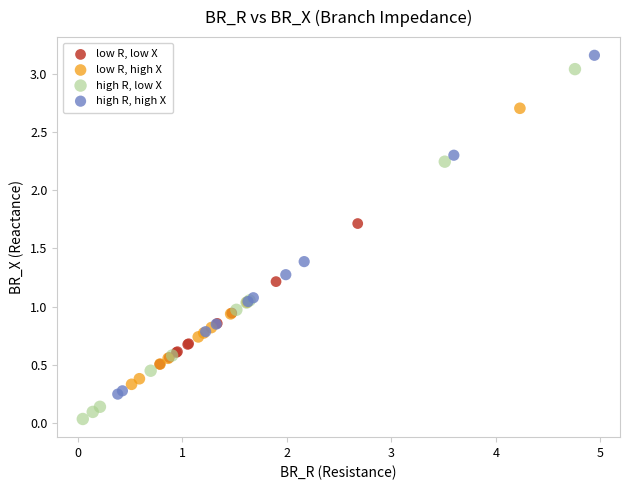

Which series reaches the maximum Y coordinate?

high R, high X